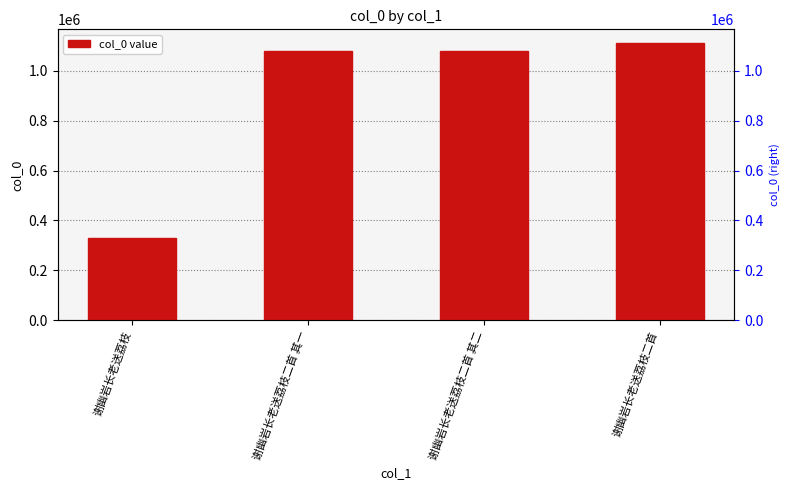

At which label is the value closest to 719345?

谢幽岩长老送荔枝二首 其一